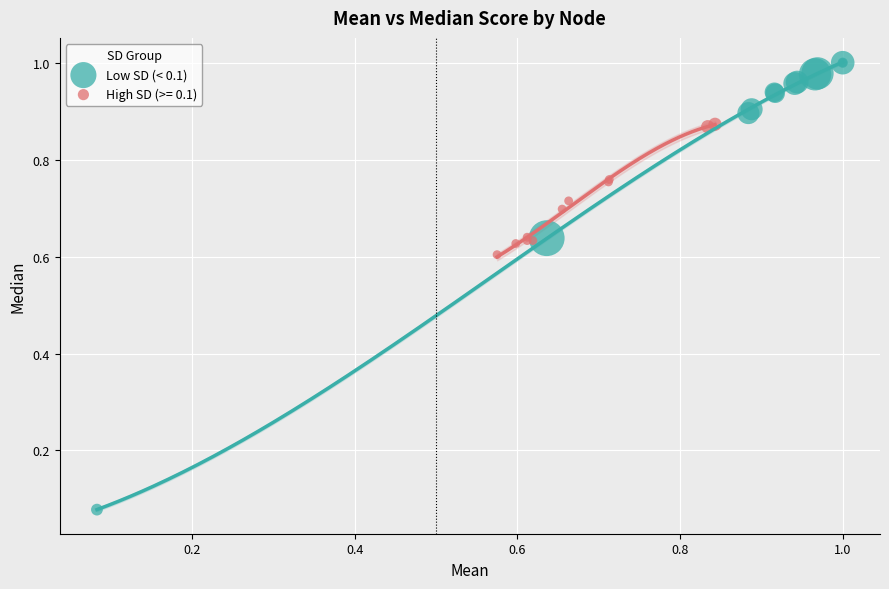

Which series contains the highest Y value?

Low SD (< 0.1)